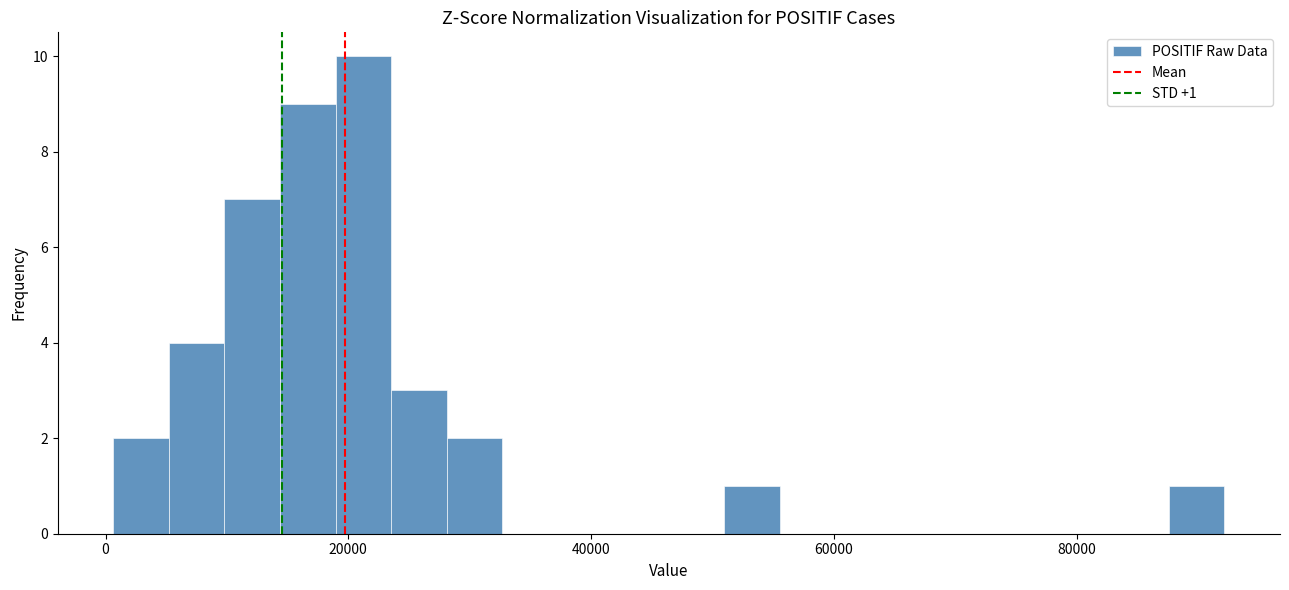

Around what value on the x-axis is the tallest bar? Give the approximate position of its centre, as read against the axis.

22000